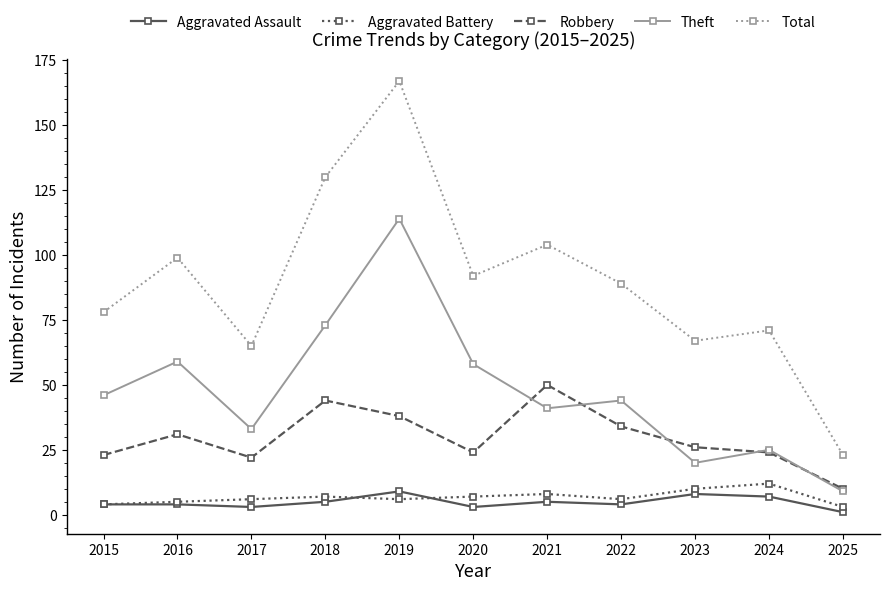

What is the approximate value of Aggravated Battery at 2023?

10